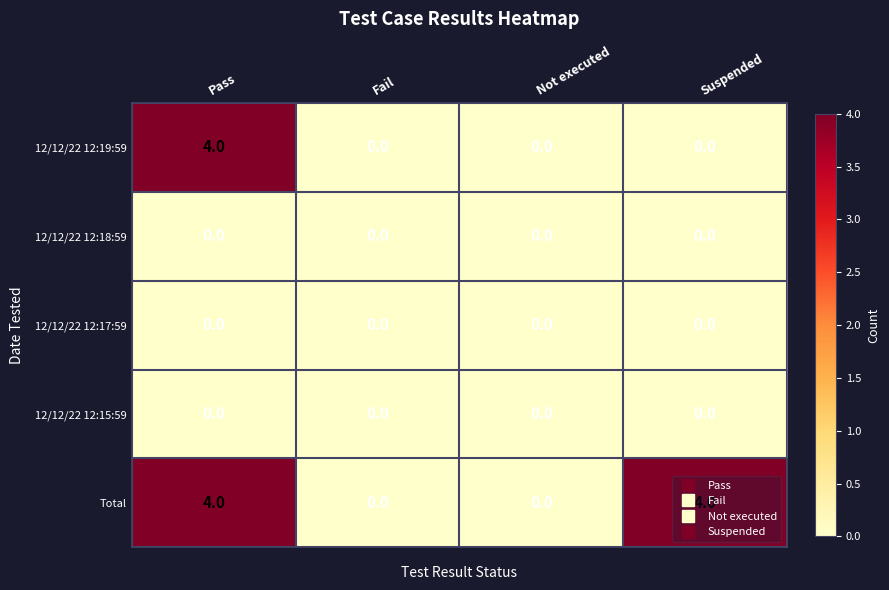

What value does the Total series have at Suspended?

4